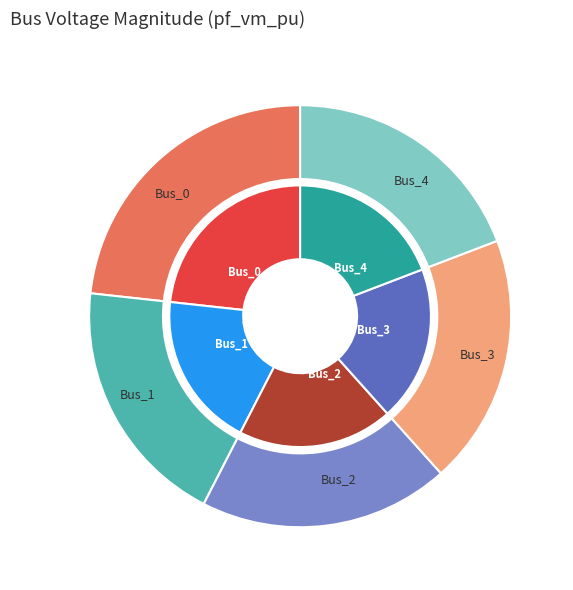

The Bus_0 slice represents 9% of the pie. True or false?

False